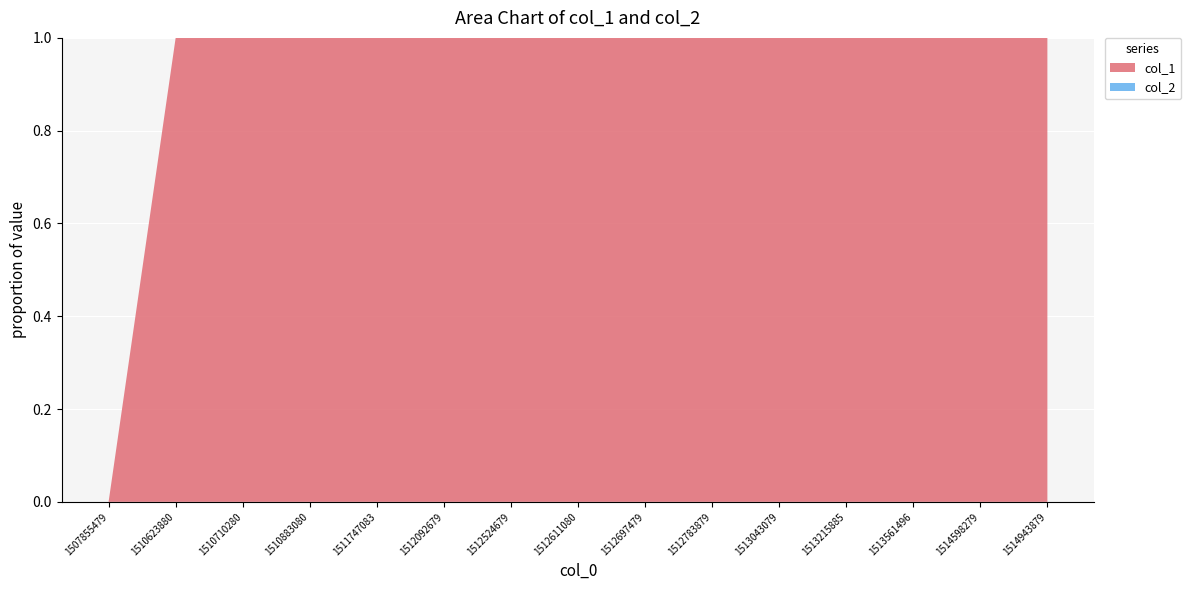

Reading right to left, list all the values displayed in this chart.

col_1: 9	10	11	10	9	8	7	6	5	6	5	4	5	2	0
col_2: 0	0	0	0	0	0	0	0	0	0	0	0	0	0	0